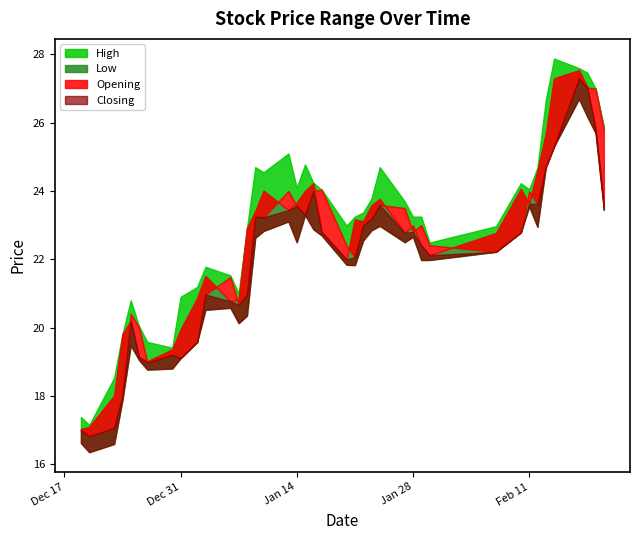

Rank the series by their average value, from highest to lowest.

High, Closing, Opening, Low